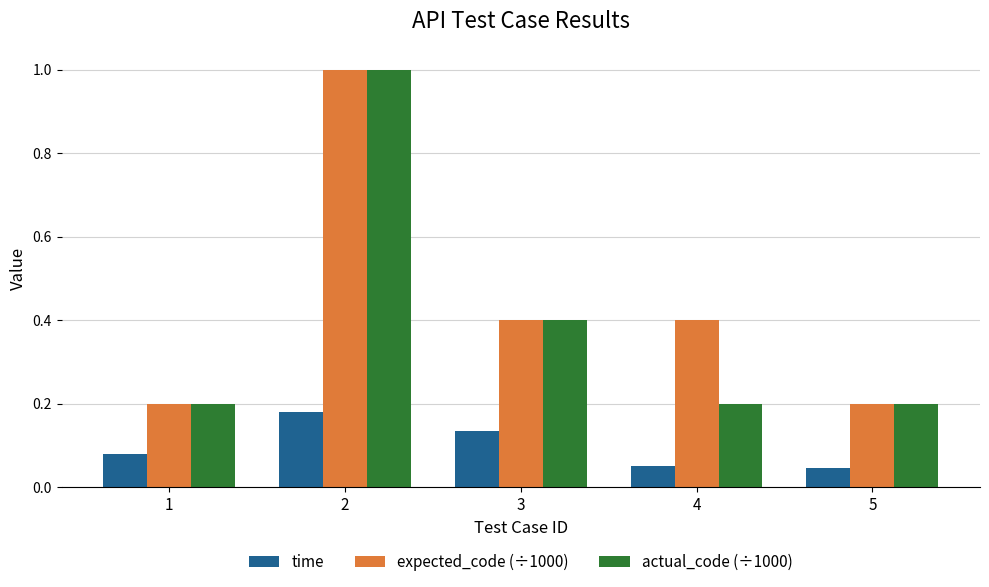

What is the difference between the maximum and second lowest values in the actual_code (÷1000) series?

0.8